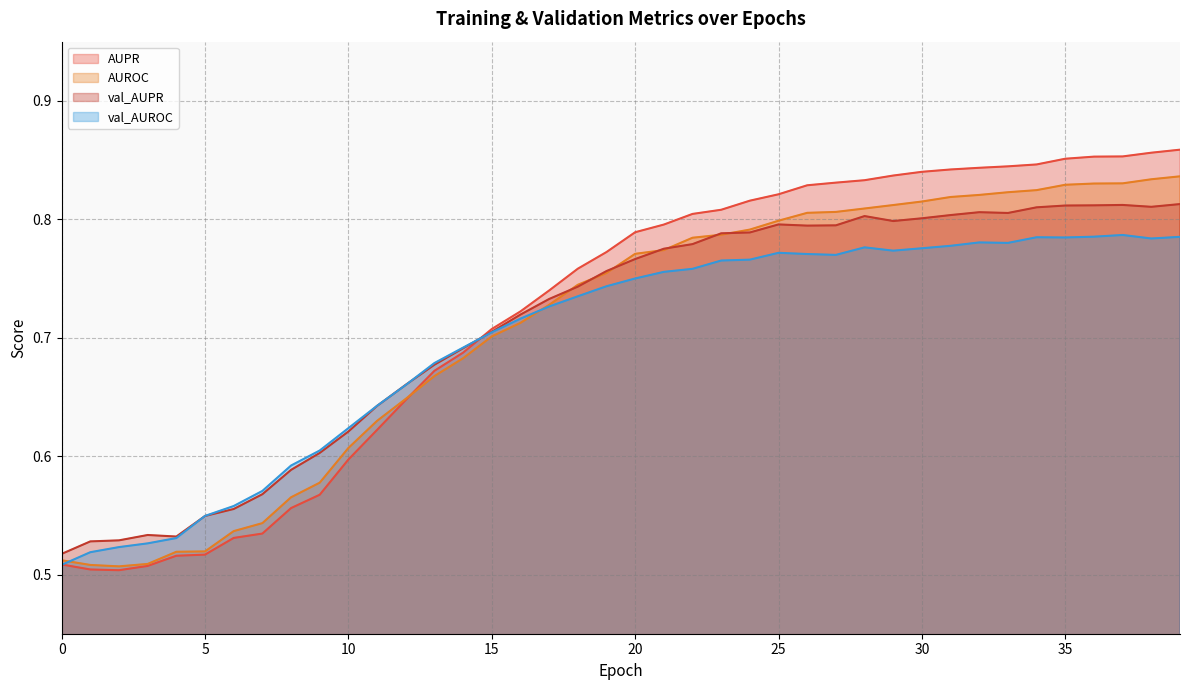

Which series changed the most between 22 and 23?

val_AUPR